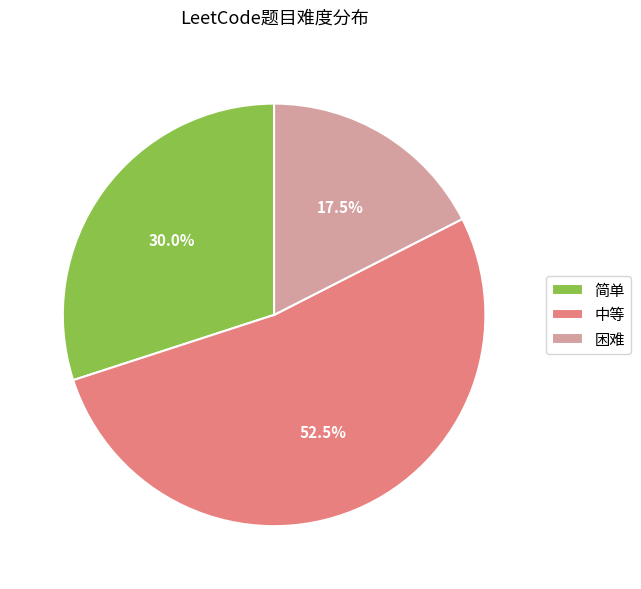

Which slice is the smallest?

困难